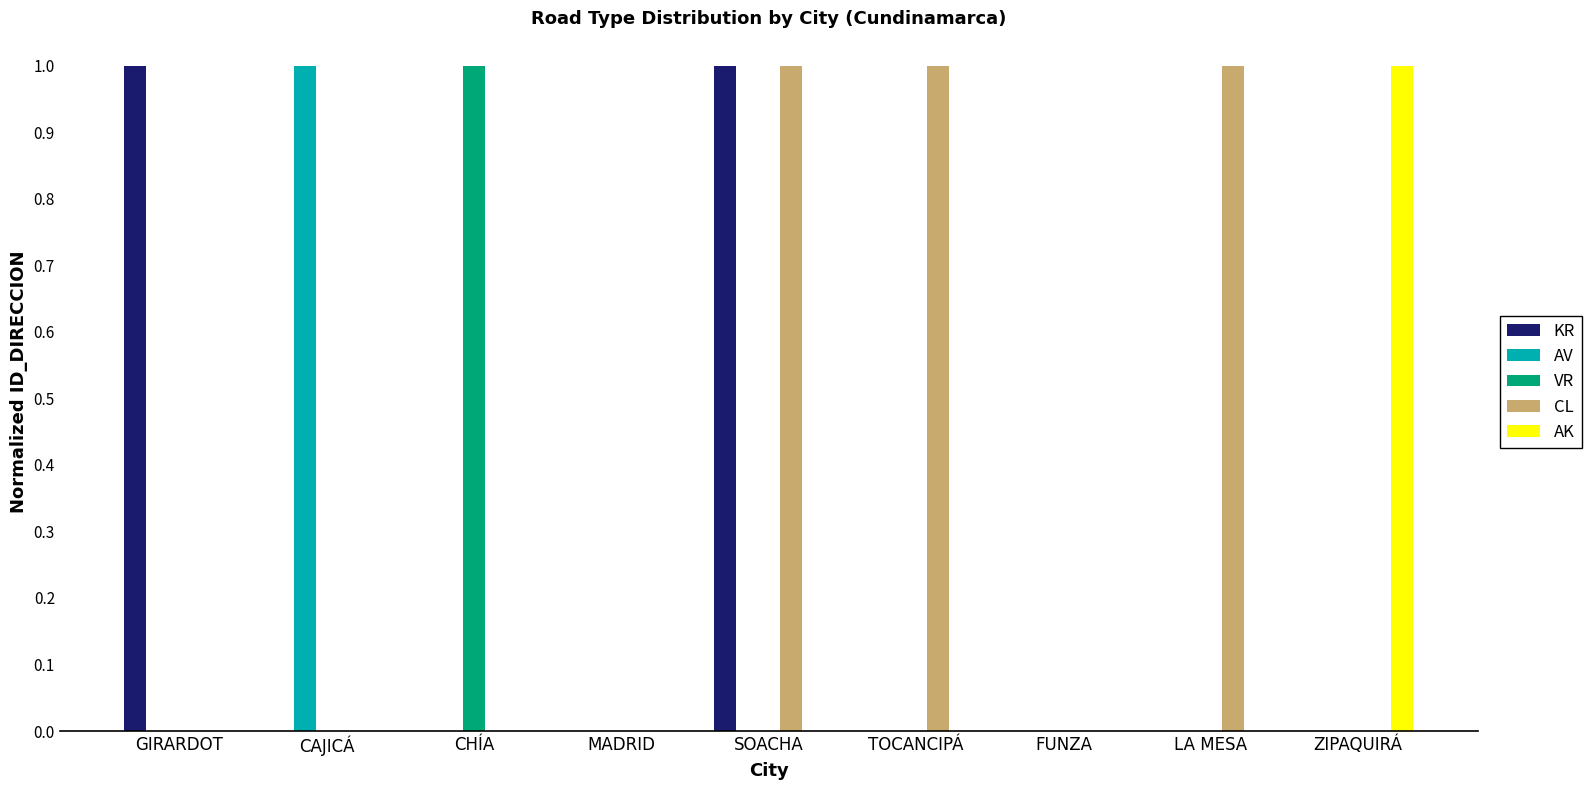

Reading right to left, what are all the values shown in this chart?

KR: 0.0	0.0	0.0	0.0	1.0	0.0	0.0	0.0	1.0
AV: 0.0	0.0	0.0	0.0	0.0	0.0	0.0	1.0	0.0
VR: 0.0	0.0	0.0	0.0	0.0	0.0	1.0	0.0	0.0
CL: 0.0	1.0	0.0	1.0	1.0	0.0	0.0	0.0	0.0
AK: 1.0	0.0	0.0	0.0	0.0	0.0	0.0	0.0	0.0